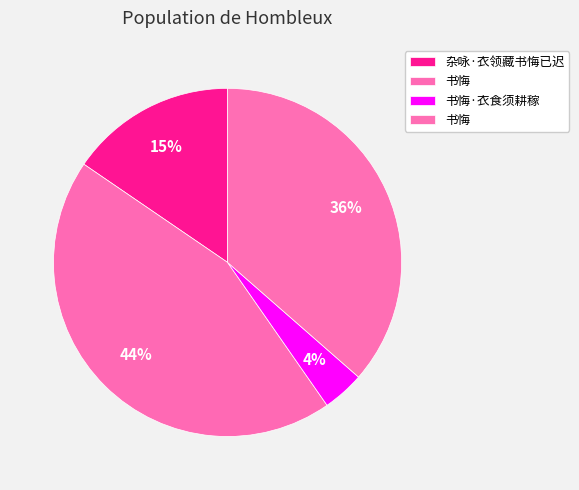

How many segments does this pie chart have?

4